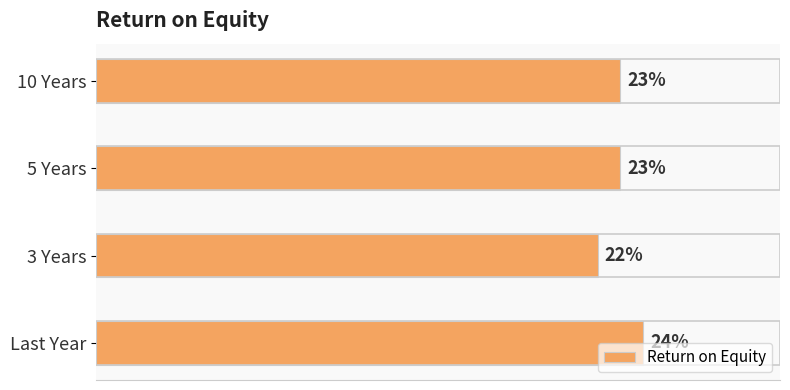

Does the chart contain stacked bars?

No